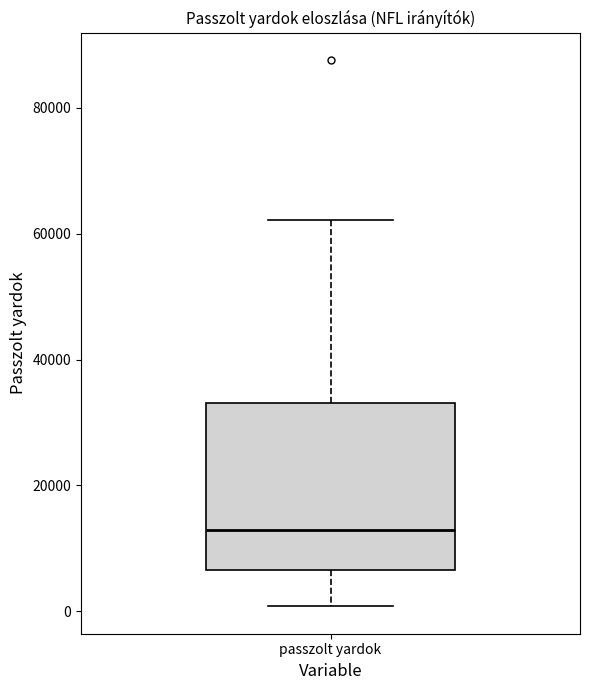

Where is the upper edge of the box for passzolt yardok on the y-axis? The values are not printed on the chart, so give them approximately, as read against the axis.

34000